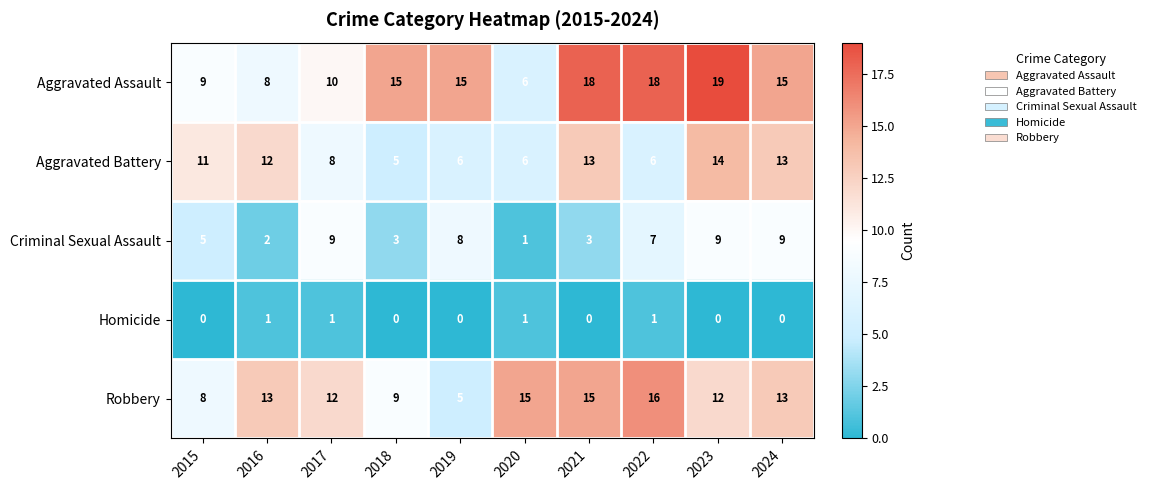

At which category is the sum across all series the highest?

2023